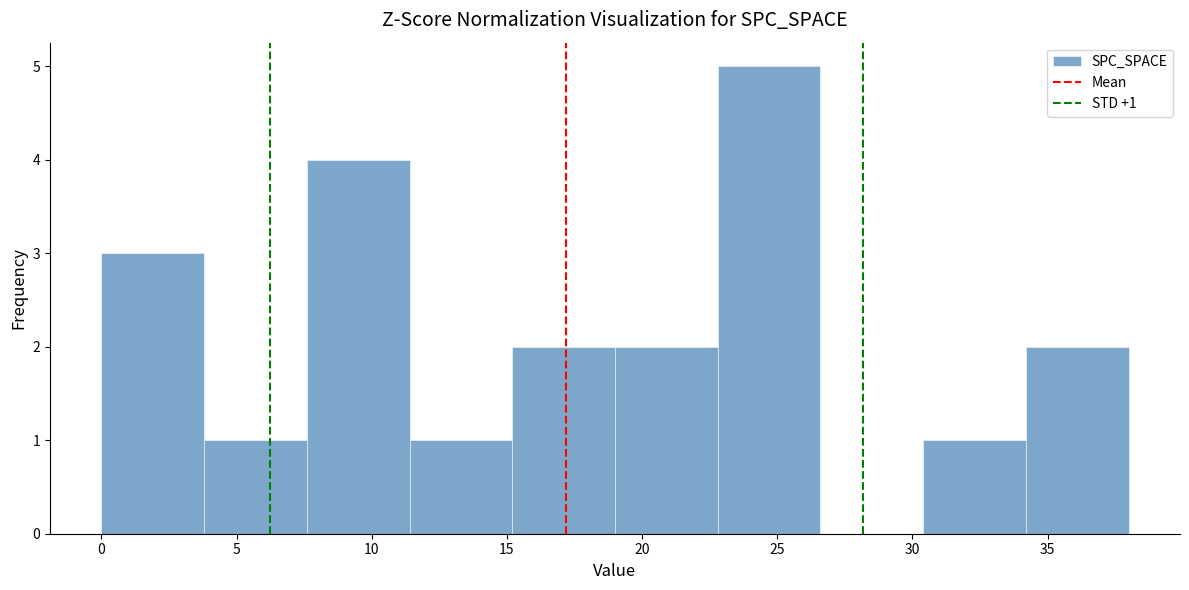

Which range on the x-axis has the tallest bar?

22.8 to 26.6